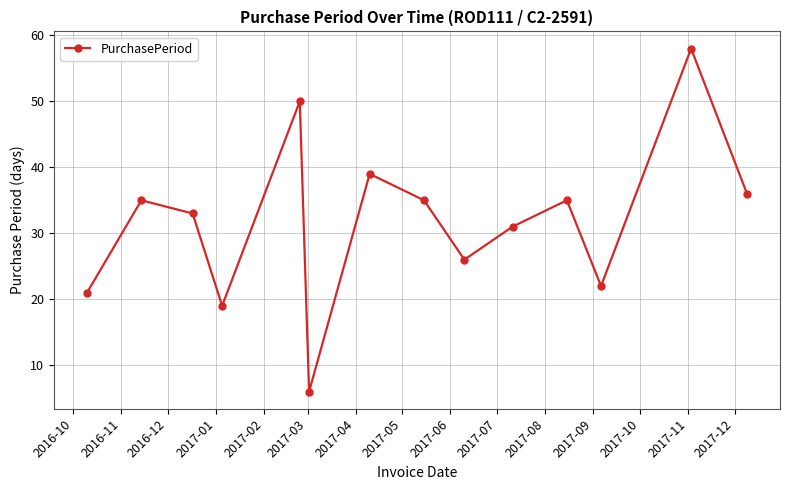

What is the maximum value shown in the chart?

58